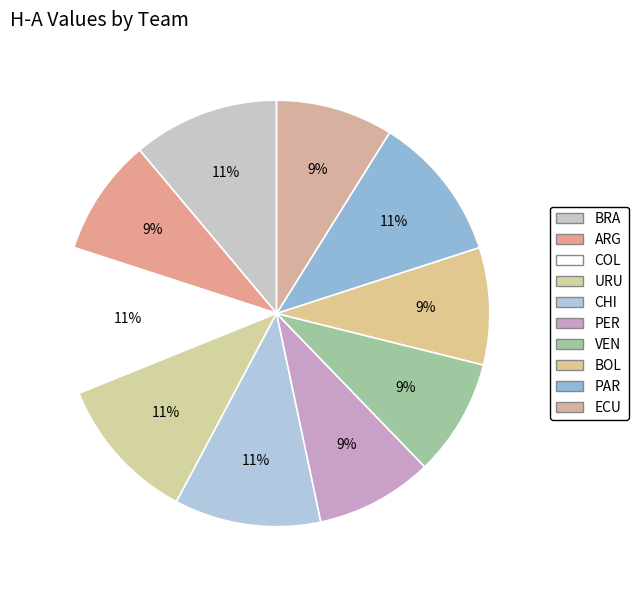

How many segments does this pie chart have?

10